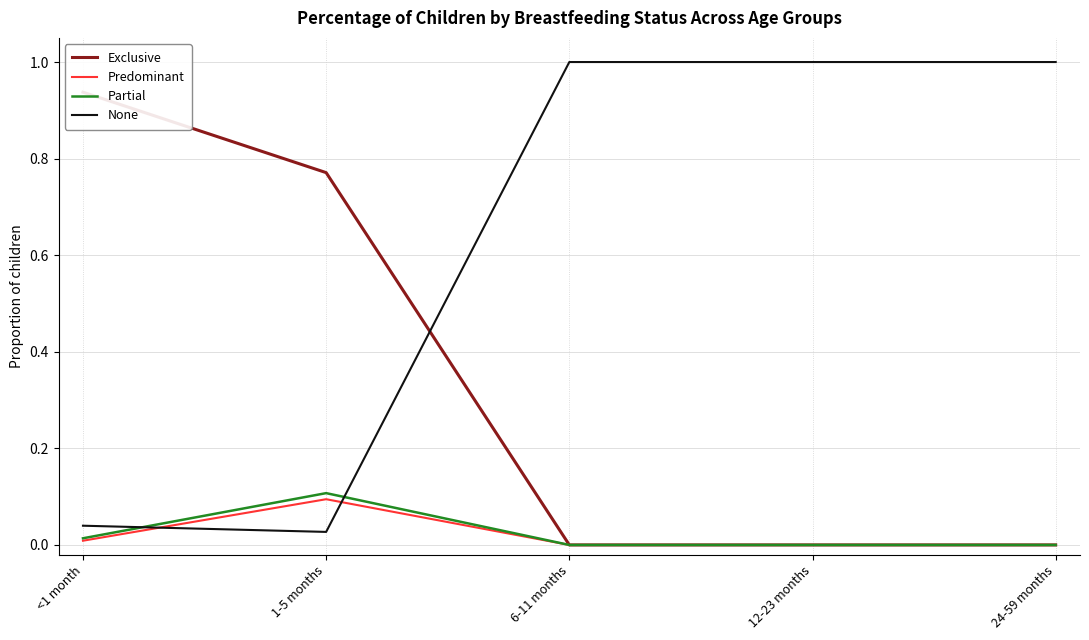

True or false: Predominant and Partial cross at least once.

False